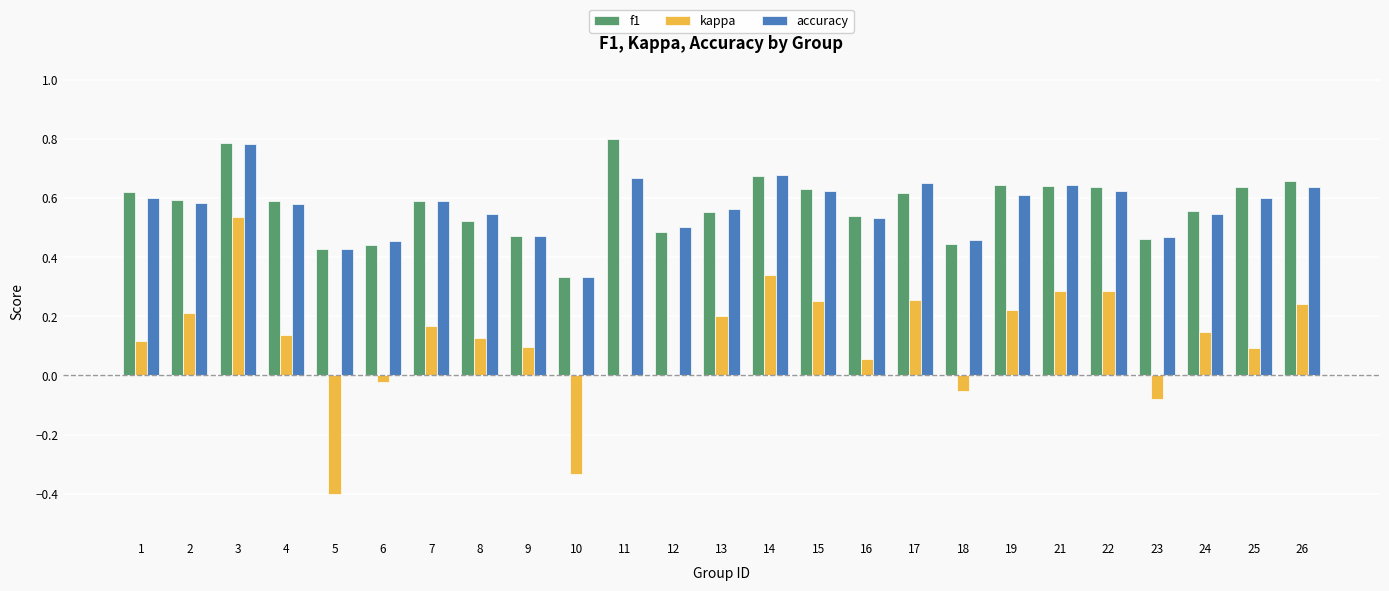

Between 9 and 21, which series saw the biggest shift?

kappa